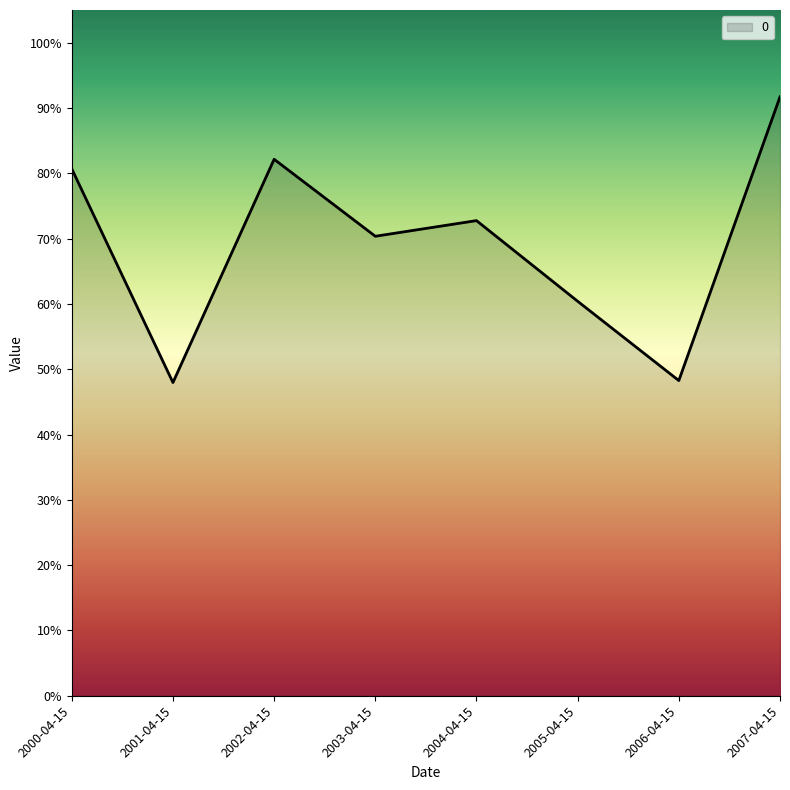

Is it true that the value at 2000-04-15 is 0.8?

True